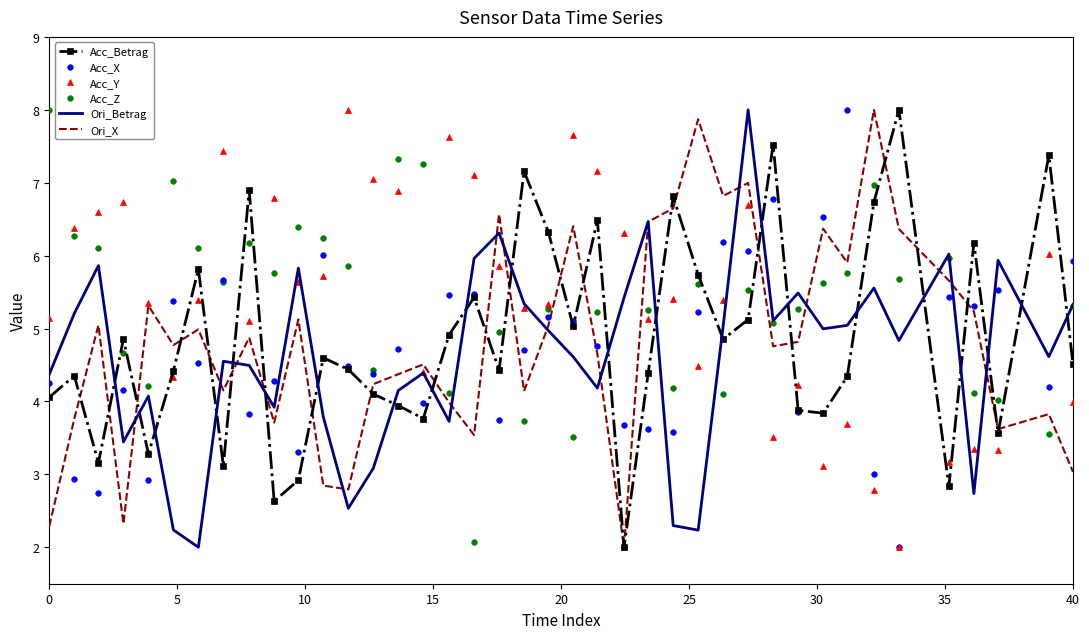

What is the minimum value shown in the chart?

2.0